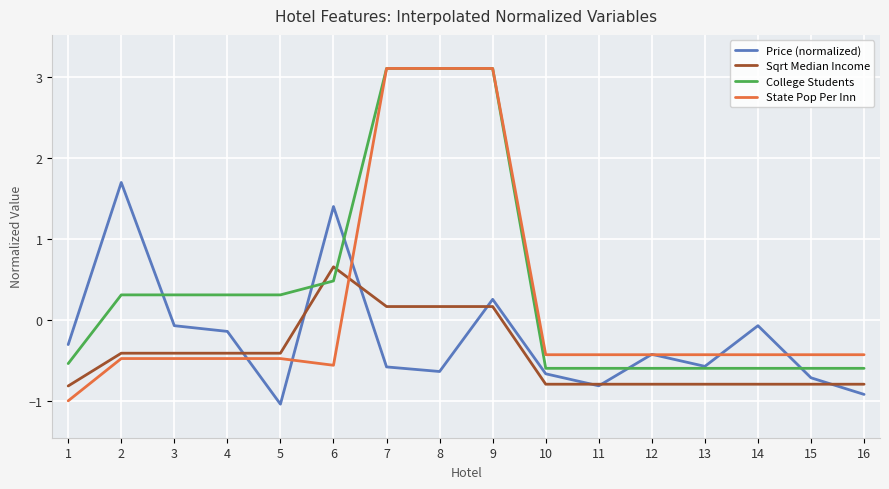

Rank the series at 3 from lowest to highest value.

State Pop Per Inn, Sqrt Median Income, Price (normalized), College Students